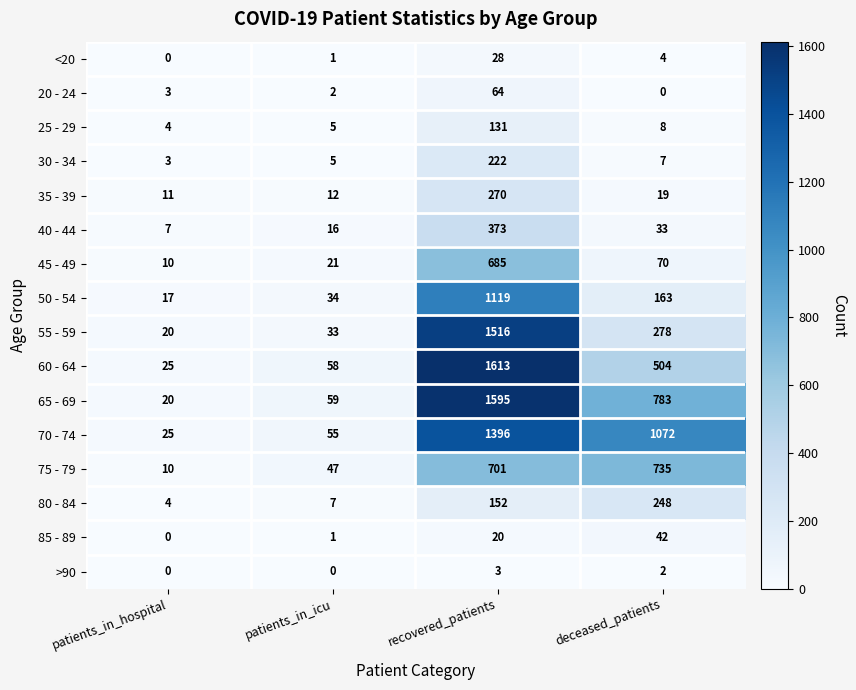

The value of 55 - 59 at deceased_patients is 367. True or false?

False